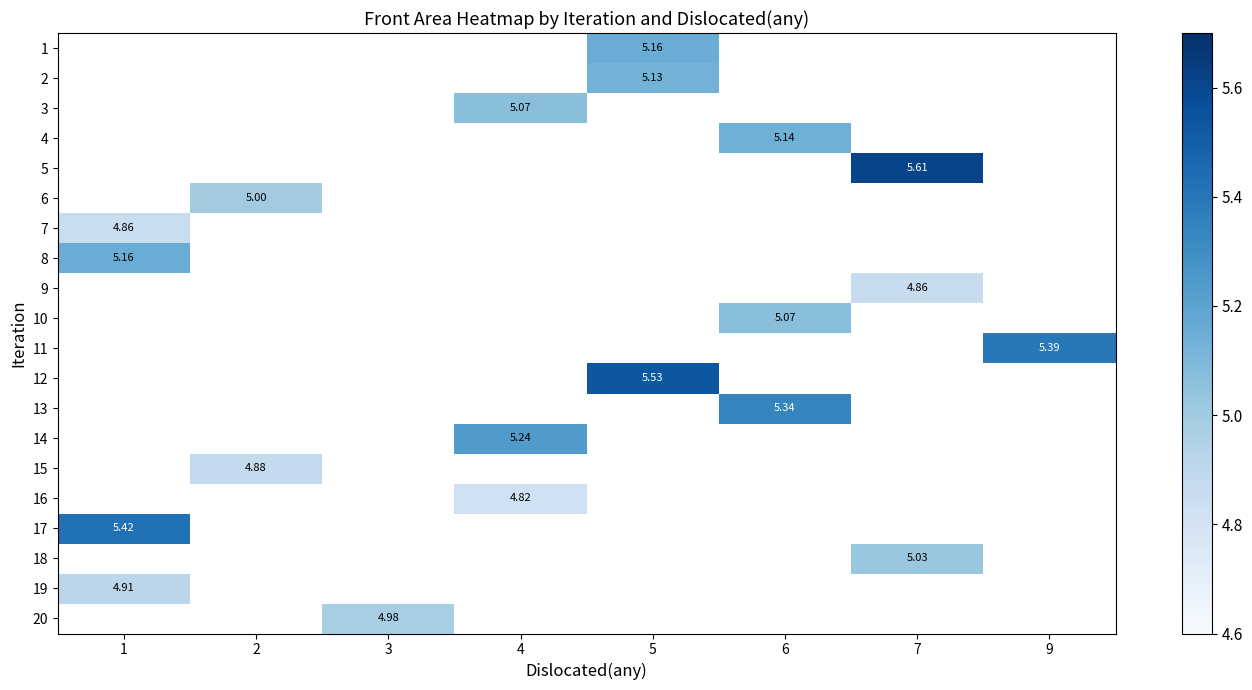

How many categories are shown in the chart?

8